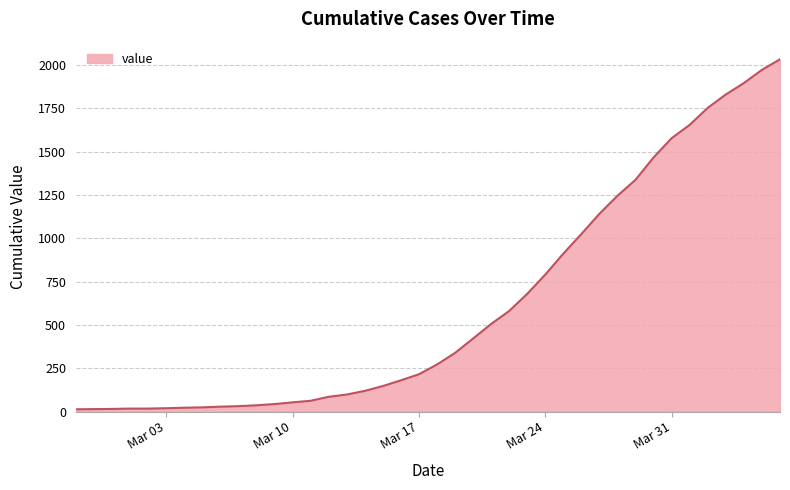

What is the greatest value displayed?

2032